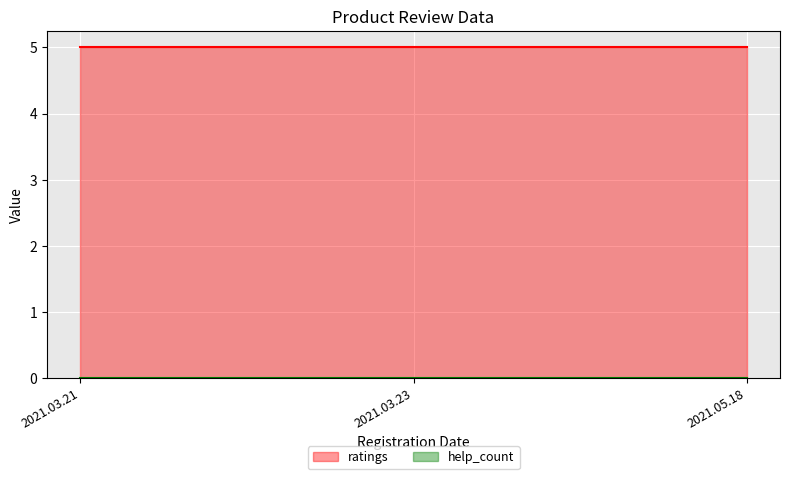

Reading left to right, transcribe all the data shown in this chart.

ratings: 5	5	5
help_count: 0	0	0